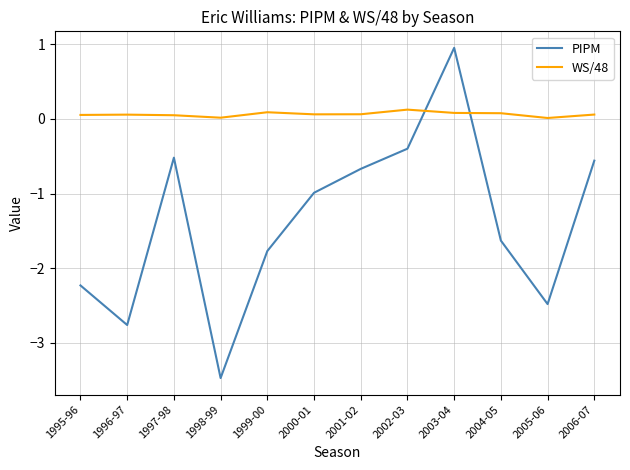

Is this an area chart (filled region under the line)?

No